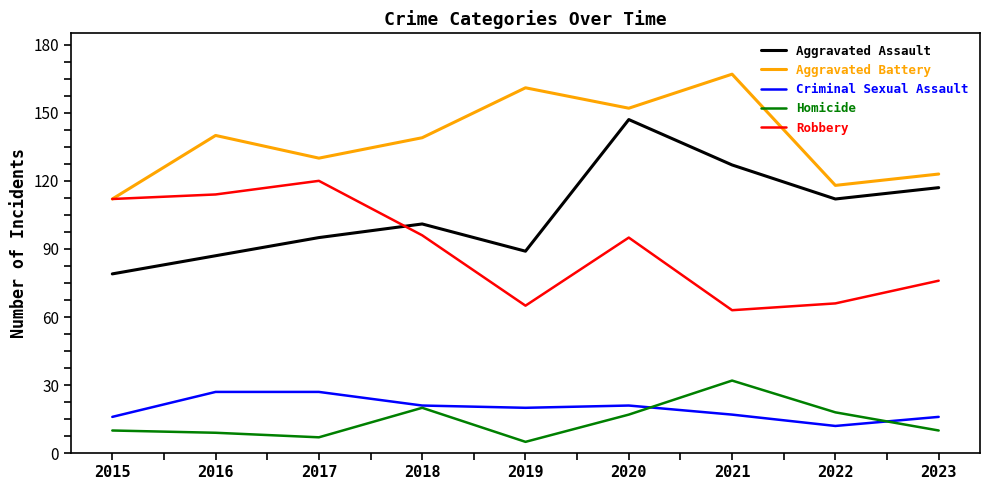

What is the smallest value displayed?

5